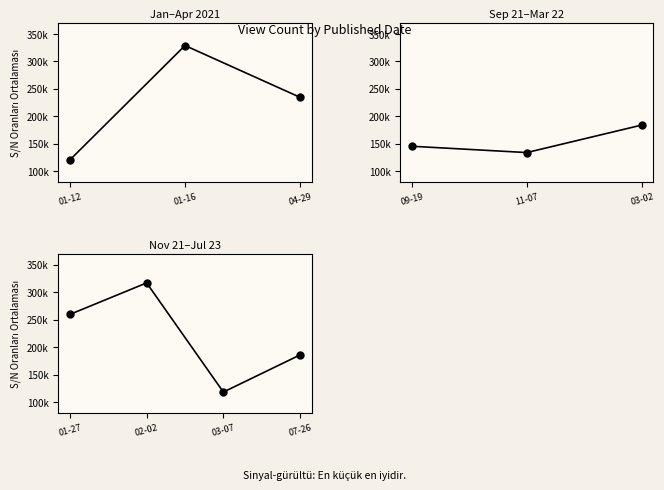

True or false: there are more than 0 points higher than both neighbors.

True